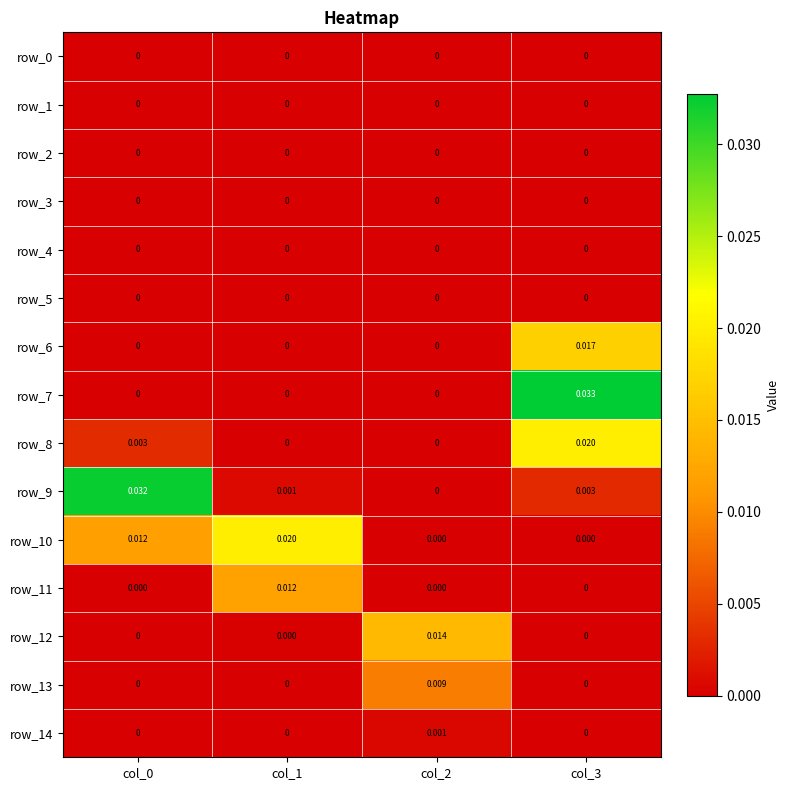

How many data points does each series have?

4